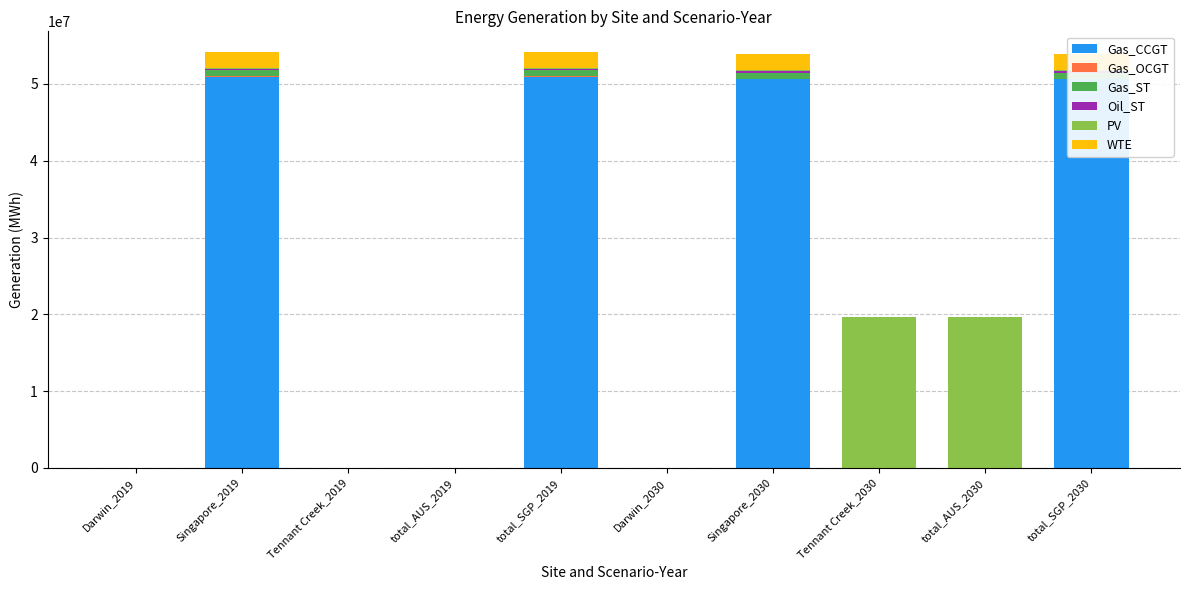

What are all the series names shown in the legend?

Gas_CCGT, Gas_OCGT, Gas_ST, Oil_ST, PV, WTE